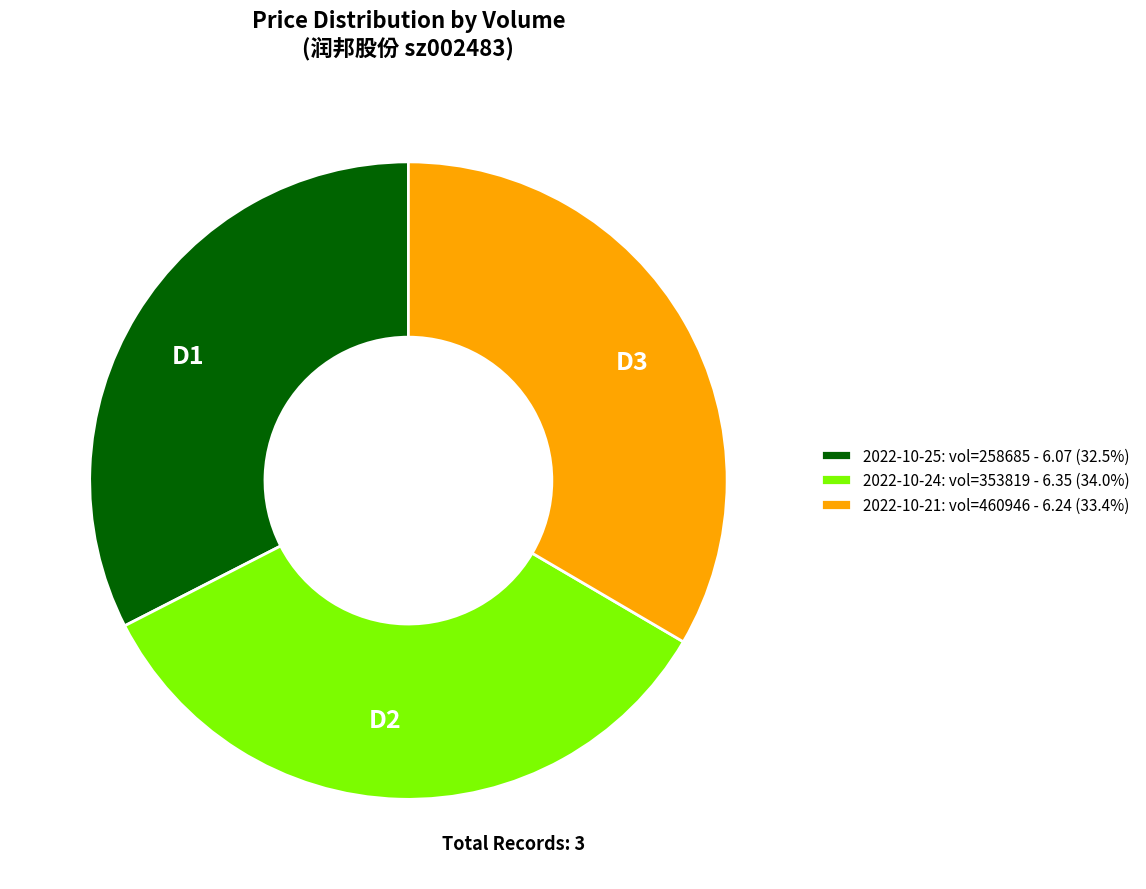

Is 2022-10-25: vol=258685 - 6.07 (32.5%) the majority of the pie?

No